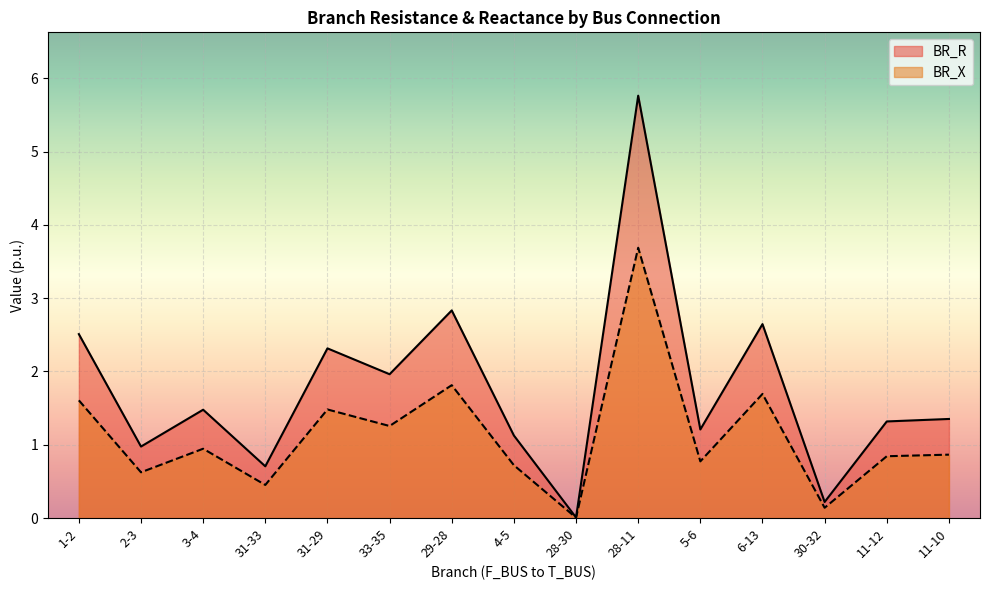

What is the spread (max minus min) of values at 29-28?

1.0